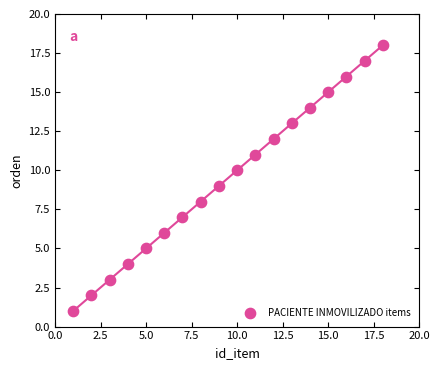

What is the range of Y values (max minus min)?

17